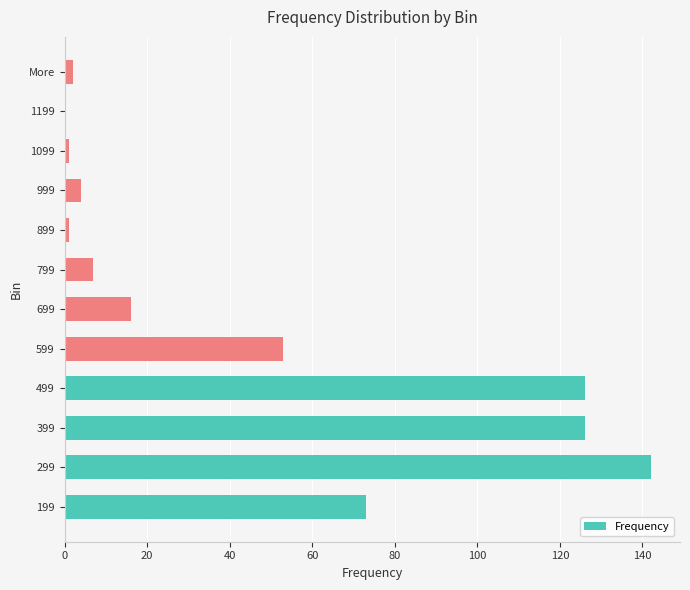

Approximately how many times larger is the value at 299 compared to 799?

20.3